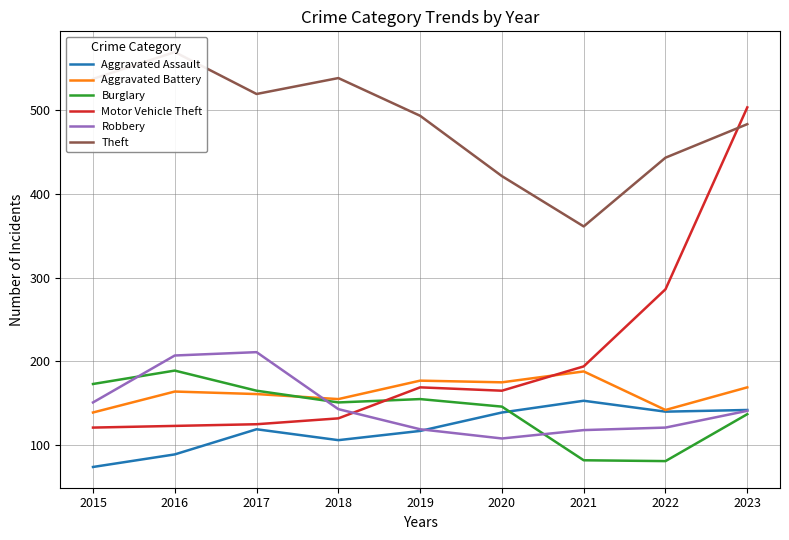

What are all the series names shown in the legend?

Aggravated Assault, Aggravated Battery, Burglary, Motor Vehicle Theft, Robbery, Theft